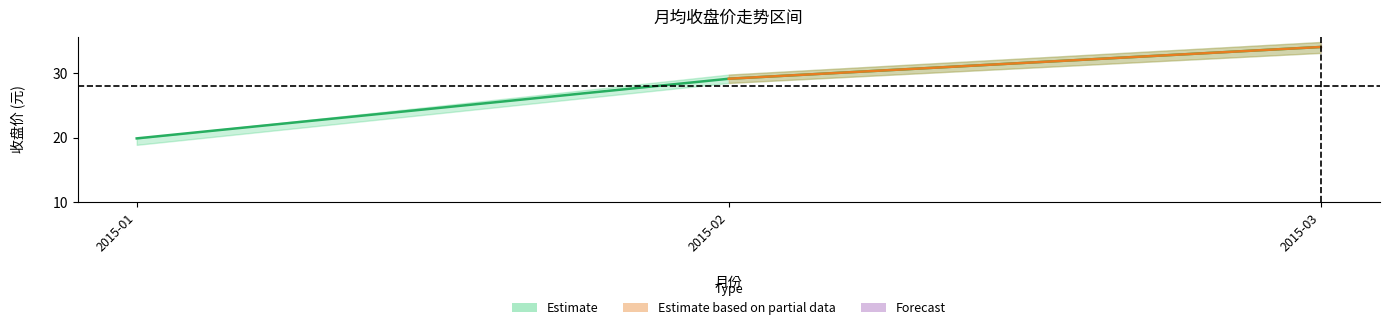

Which category has the lowest value across all series?

2015-01